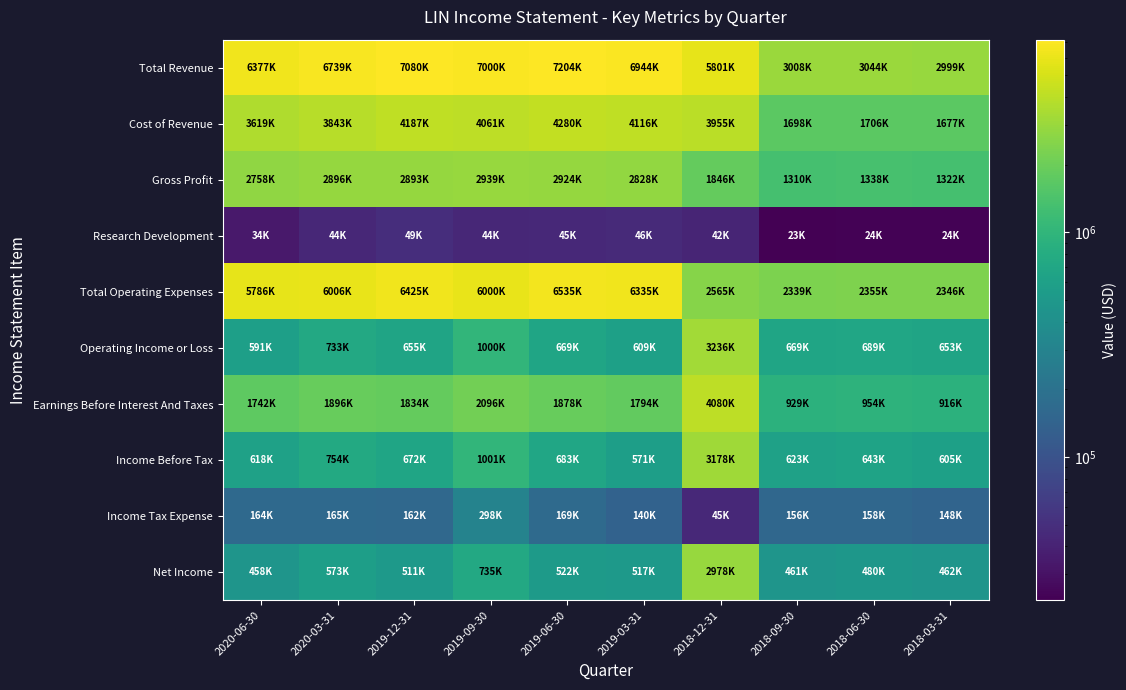

Reading right to left, list all the values displayed in this chart.

Total Revenue: 2018-03-31=2999000	2018-06-30=3044000	2018-09-30=3008000	2018-12-31=5801000	2019-03-31=6944000	2019-06-30=7204000	2019-09-30=7000000	2019-12-31=7080000	2020-03-31=6739000	2020-06-30=6377000
Cost of Revenue: 2018-03-31=1677000	2018-06-30=1706000	2018-09-30=1698000	2018-12-31=3955000	2019-03-31=4116000	2019-06-30=4280000	2019-09-30=4061000	2019-12-31=4187000	2020-03-31=3843000	2020-06-30=3619000
Gross Profit: 2018-03-31=1322000	2018-06-30=1338000	2018-09-30=1310000	2018-12-31=1846000	2019-03-31=2828000	2019-06-30=2924000	2019-09-30=2939000	2019-12-31=2893000	2020-03-31=2896000	2020-06-30=2758000
Research Development: 2018-03-31=24000	2018-06-30=24000	2018-09-30=23000	2018-12-31=42000	2019-03-31=46000	2019-06-30=45000	2019-09-30=44000	2019-12-31=49000	2020-03-31=44000	2020-06-30=34000
Total Operating Expenses: 2018-03-31=2346000	2018-06-30=2355000	2018-09-30=2339000	2018-12-31=2565000	2019-03-31=6335000	2019-06-30=6535000	2019-09-30=6000000	2019-12-31=6425000	2020-03-31=6006000	2020-06-30=5786000
Operating Income or Loss: 2018-03-31=653000	2018-06-30=689000	2018-09-30=669000	2018-12-31=3236000	2019-03-31=609000	2019-06-30=669000	2019-09-30=1000000	2019-12-31=655000	2020-03-31=733000	2020-06-30=591000
Earnings Before Interest And Taxes: 2018-03-31=916000	2018-06-30=954000	2018-09-30=929000	2018-12-31=4080000	2019-03-31=1794000	2019-06-30=1878000	2019-09-30=2096000	2019-12-31=1834000	2020-03-31=1896000	2020-06-30=1742000
Income Before Tax: 2018-03-31=605000	2018-06-30=643000	2018-09-30=623000	2018-12-31=3178000	2019-03-31=571000	2019-06-30=683000	2019-09-30=1001000	2019-12-31=672000	2020-03-31=754000	2020-06-30=618000
Income Tax Expense: 2018-03-31=148000	2018-06-30=158000	2018-09-30=156000	2018-12-31=45000	2019-03-31=140000	2019-06-30=169000	2019-09-30=298000	2019-12-31=162000	2020-03-31=165000	2020-06-30=164000
Net Income: 2018-03-31=462000	2018-06-30=480000	2018-09-30=461000	2018-12-31=2978000	2019-03-31=517000	2019-06-30=522000	2019-09-30=735000	2019-12-31=511000	2020-03-31=573000	2020-06-30=458000